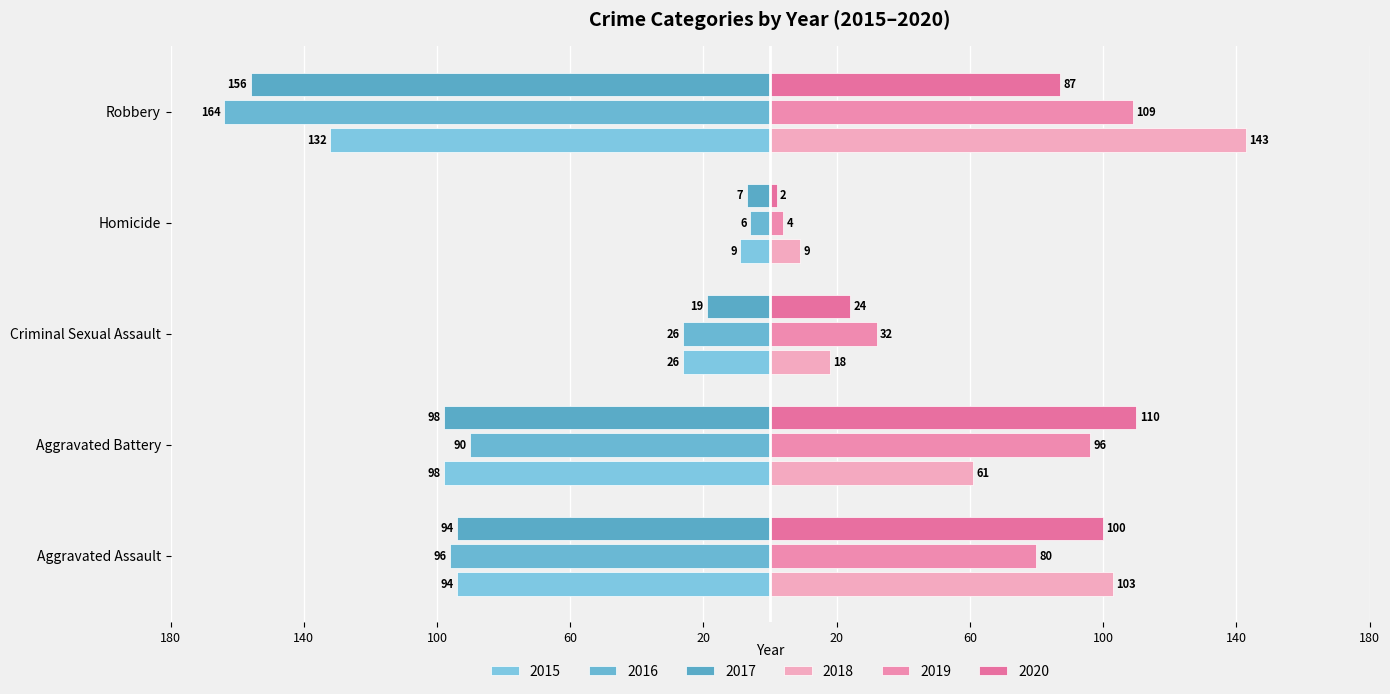

The 2019 series shows 72 at Robbery. True or false?

False